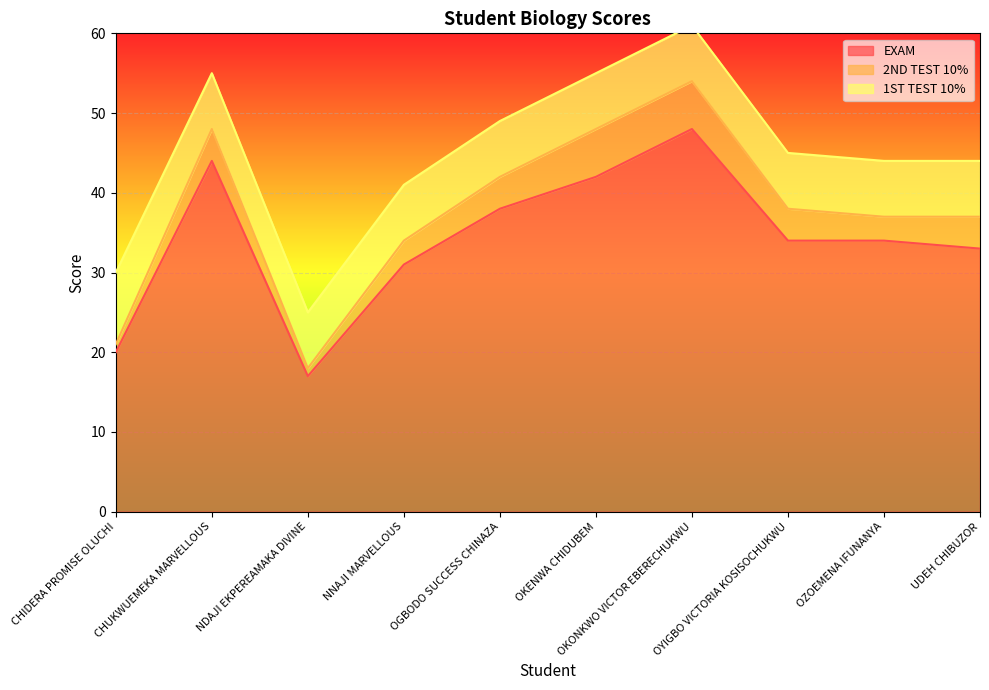

List the labels in order of EXAM value, largest first.

OKONKWO VICTOR EBERECHUKWU, CHUKWUEMEKA MARVELLOUS, OKENWA CHIDUBEM, OGBODO SUCCESS CHINAZA, OYIGBO VICTORIA KOSISOCHUKWU, OZOEMENA IFUNANYA, UDEH CHIBUZOR, NNAJI MARVELLOUS, CHIDERA PROMISE OLUCHI, NDAJI EKPEREAMAKA DIVINE